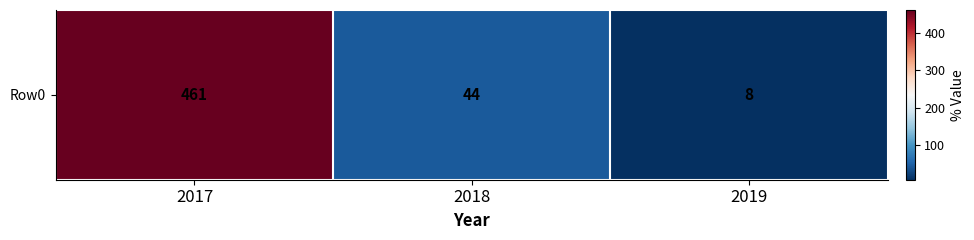

What is the sum of the values at 2018 and 2017?

505